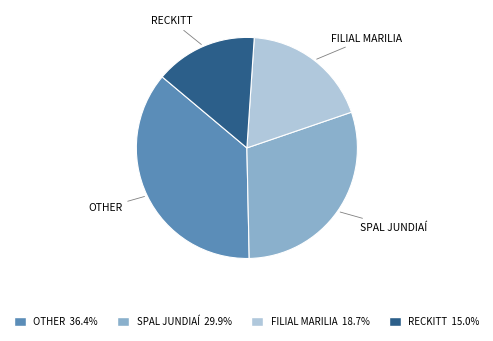

Is there any slice that represents more than half of the pie?

No